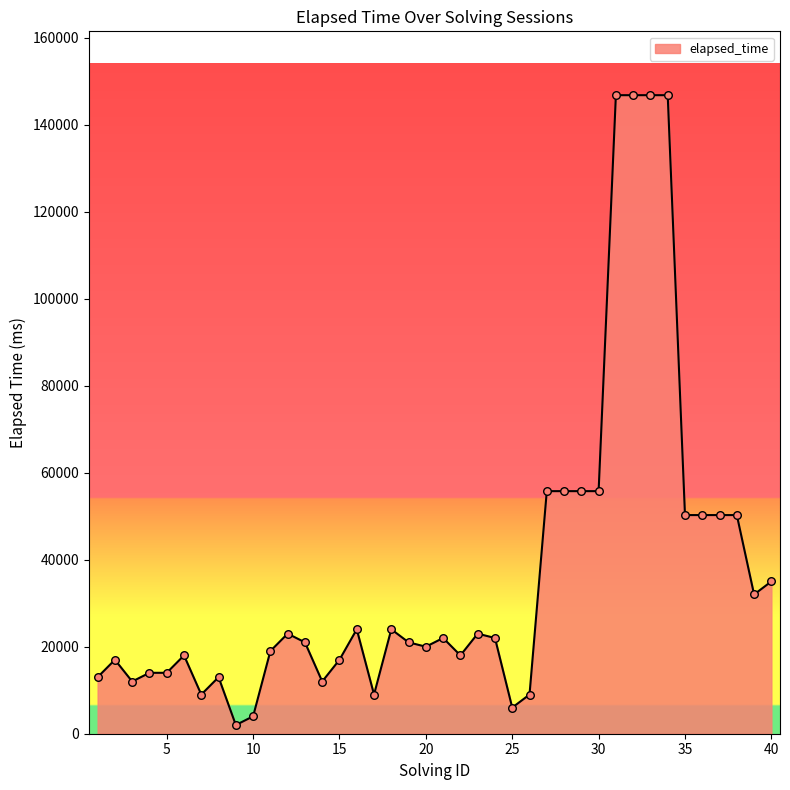

What is the difference between the maximum and minimum values?

144750